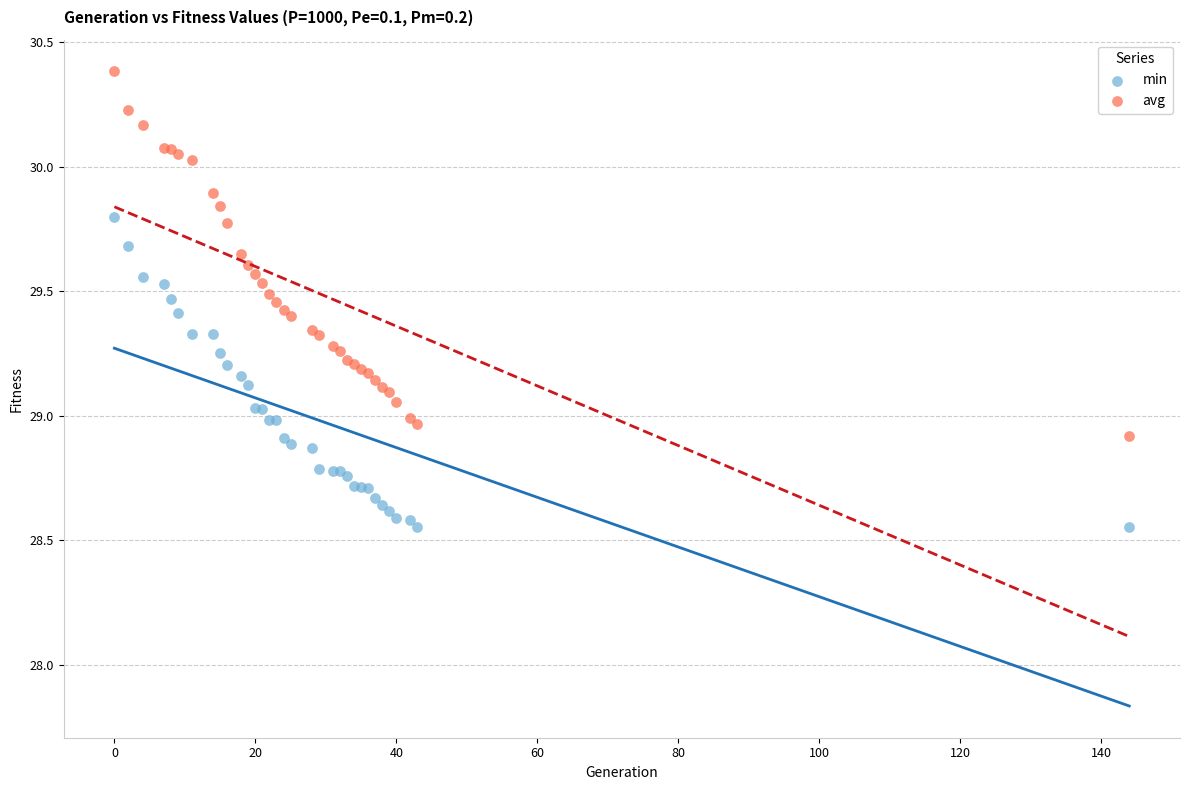

Which series contains the highest Y value?

avg